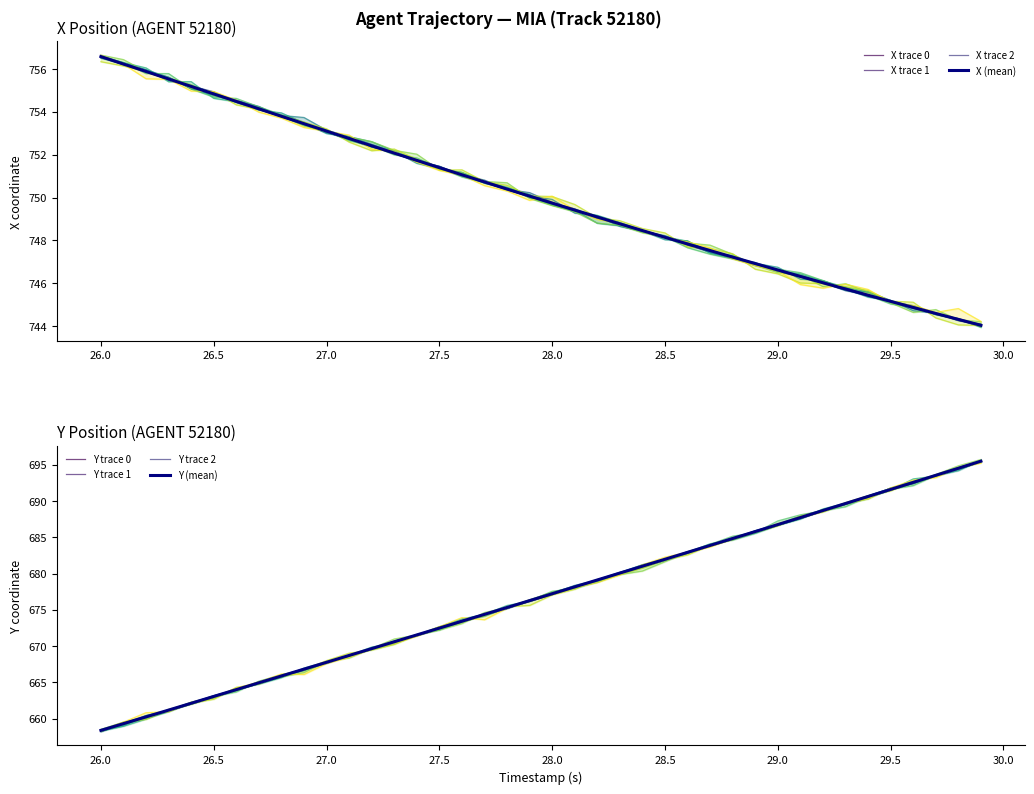

How many categories are shown in the chart?

40